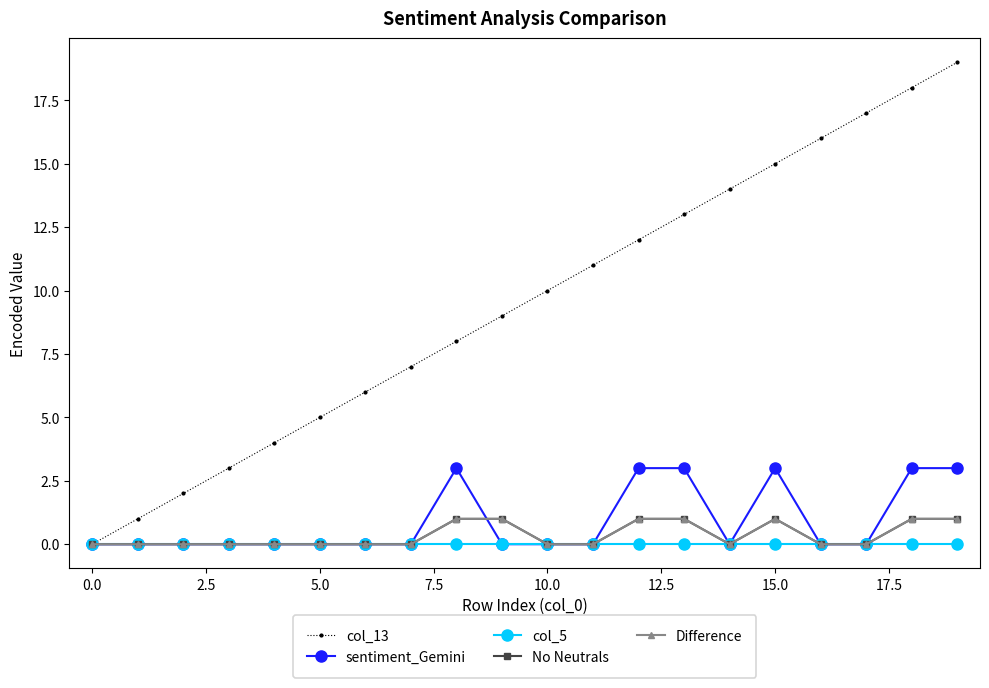

Which category has the highest value in the col_13 series?

19